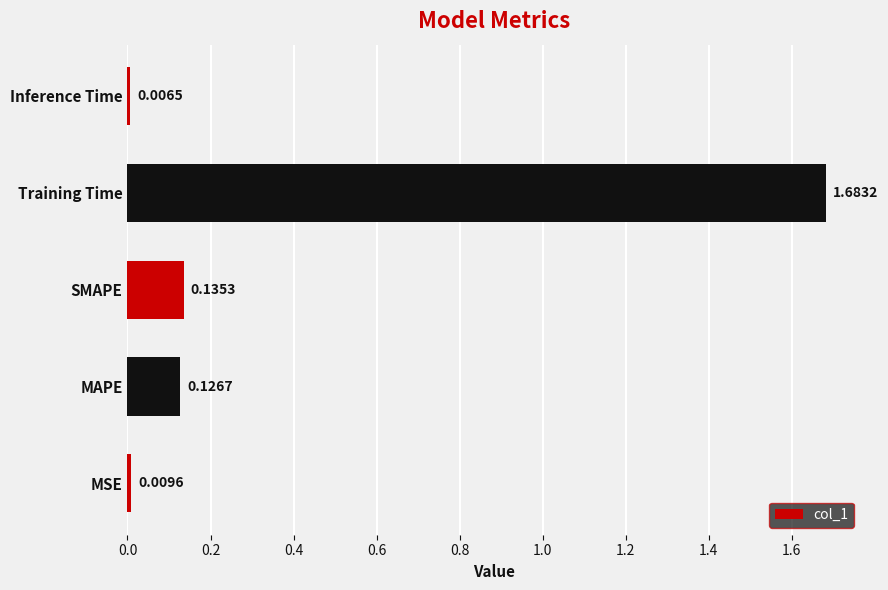

List the labels in order of value, smallest first.

Inference Time, MSE, MAPE, SMAPE, Training Time